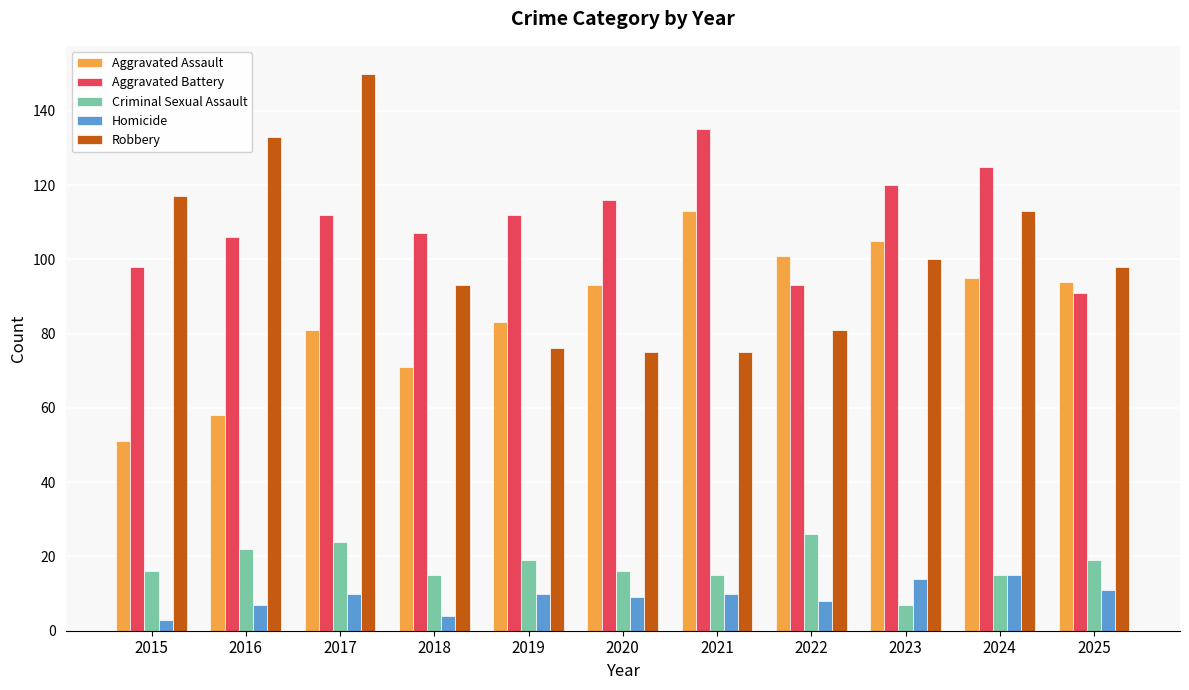

The value of Aggravated Battery at 2025 is 91. True or false?

True